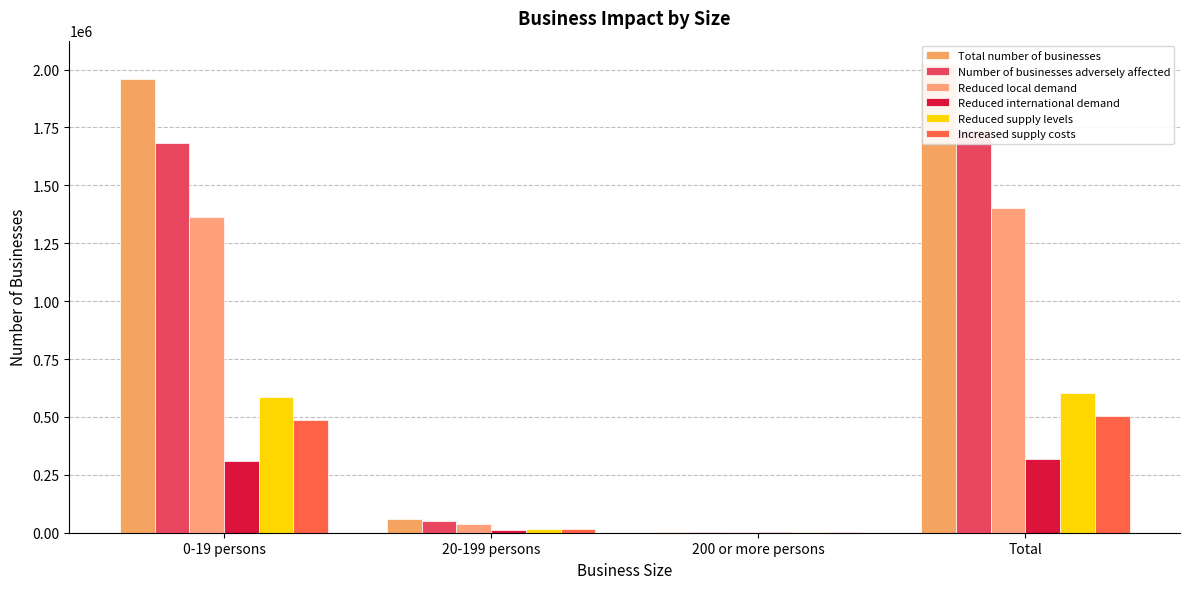

At which label does Reduced supply levels first exceed 585145?

Total